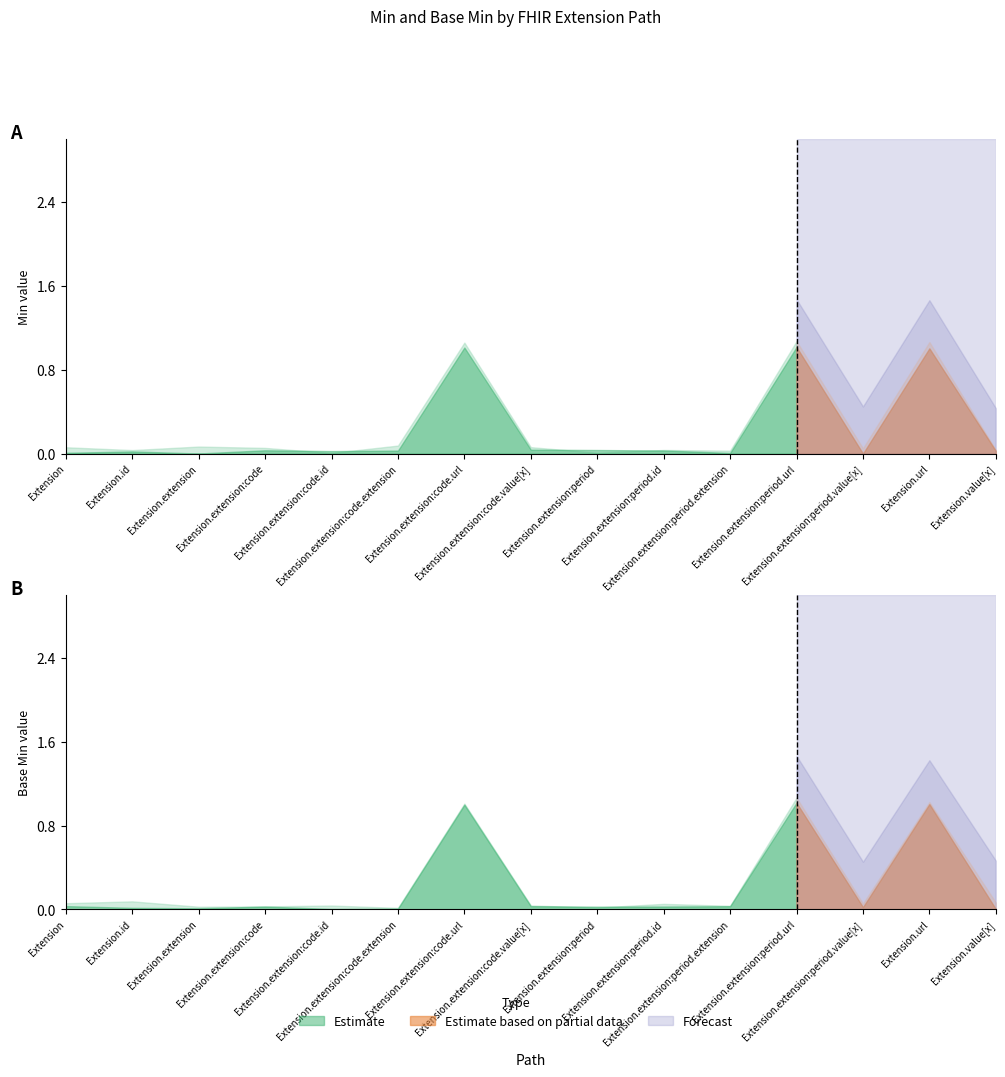

What position from the left is Extension.extension:code.url?

7